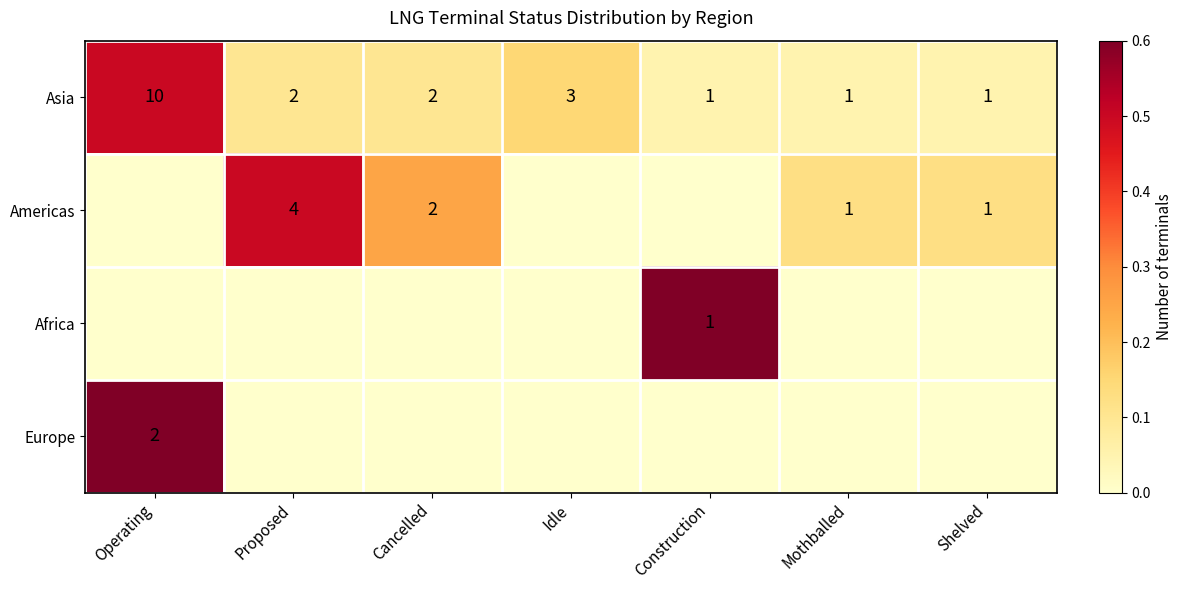

Is it true that Asia equals 3 at Idle?

True